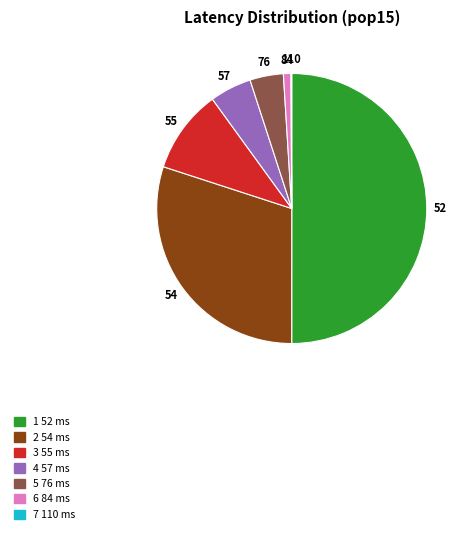

Which has a higher value, 6 84 ms or 5 76 ms?

5 76 ms